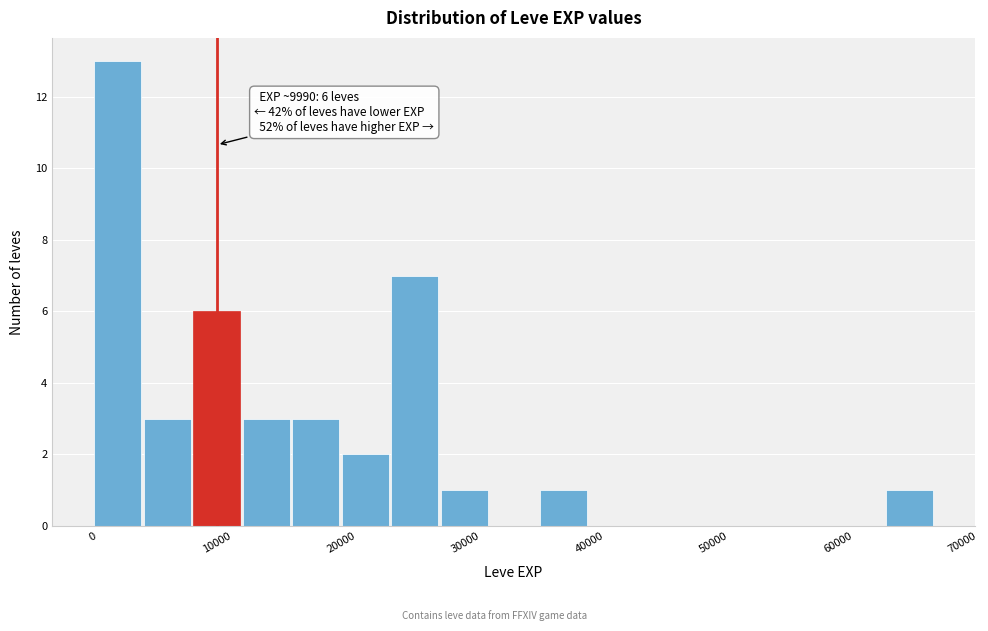

Read against the x-axis, roughly where is the centre of the tallest bar?

2000